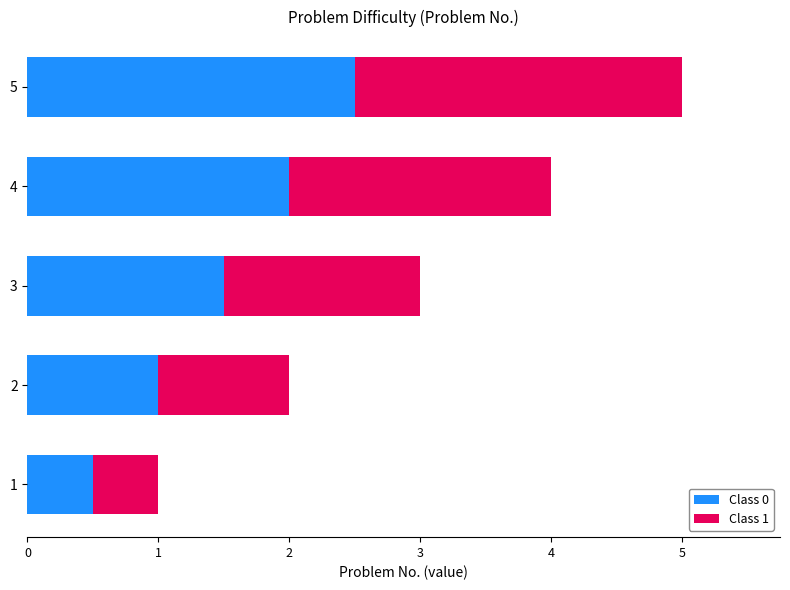

The Class 0 series shows 1.8 at 2. True or false?

False